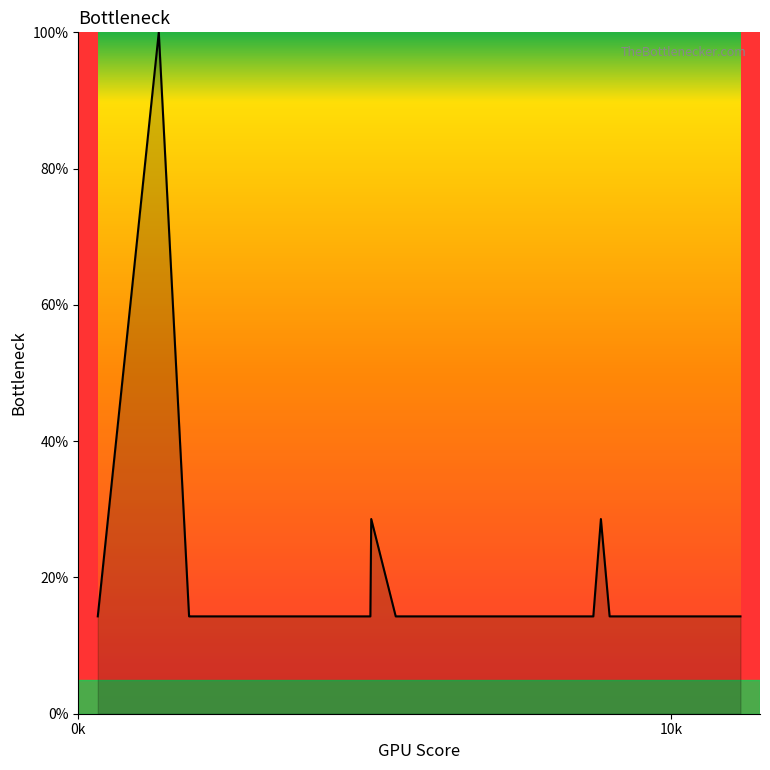

What is the minimum value shown in the chart?

14.3